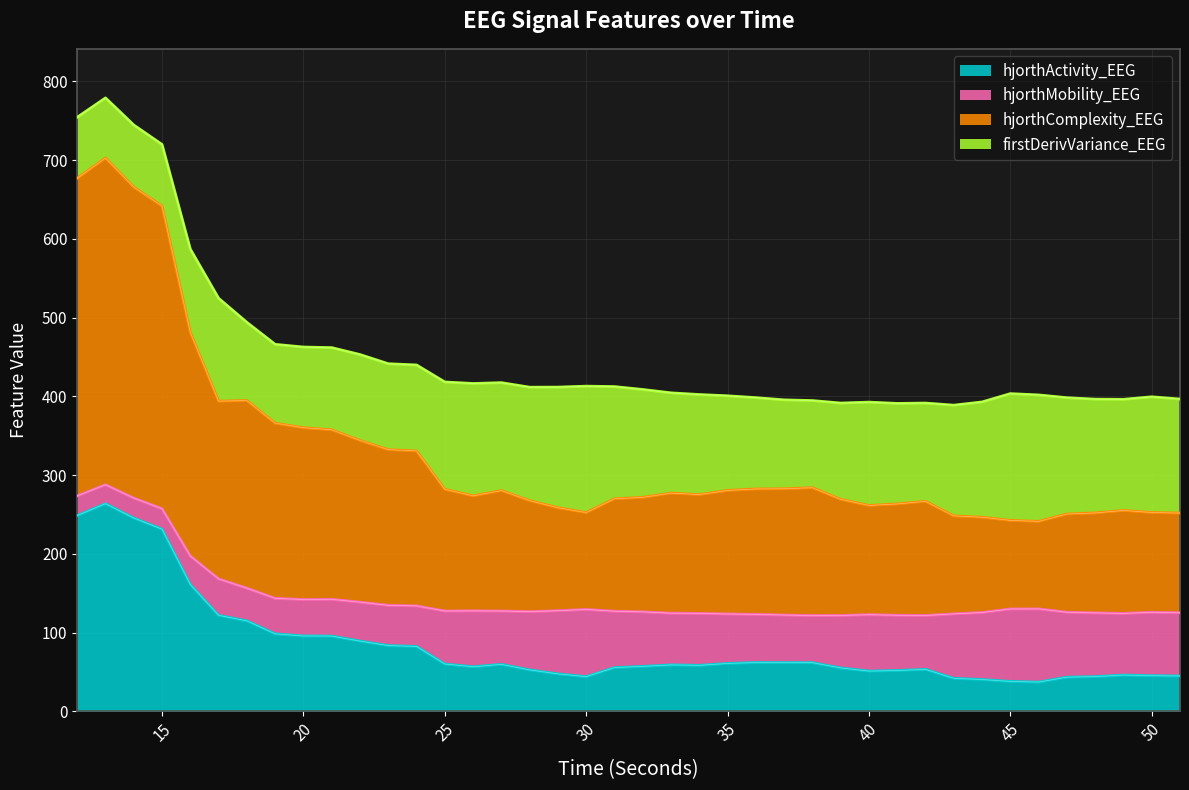

What is the maximum value for hjorthActivity_EEG?

263.7